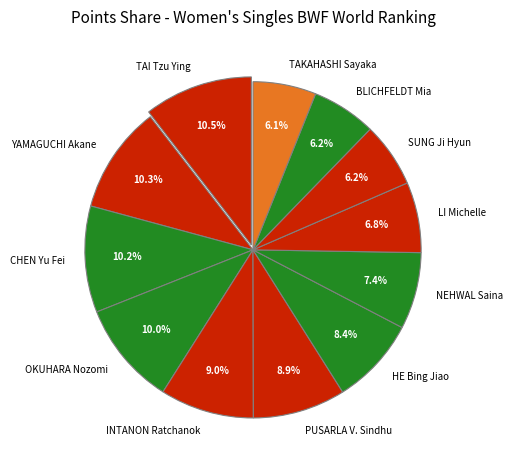

How many slices are in this pie chart?

12